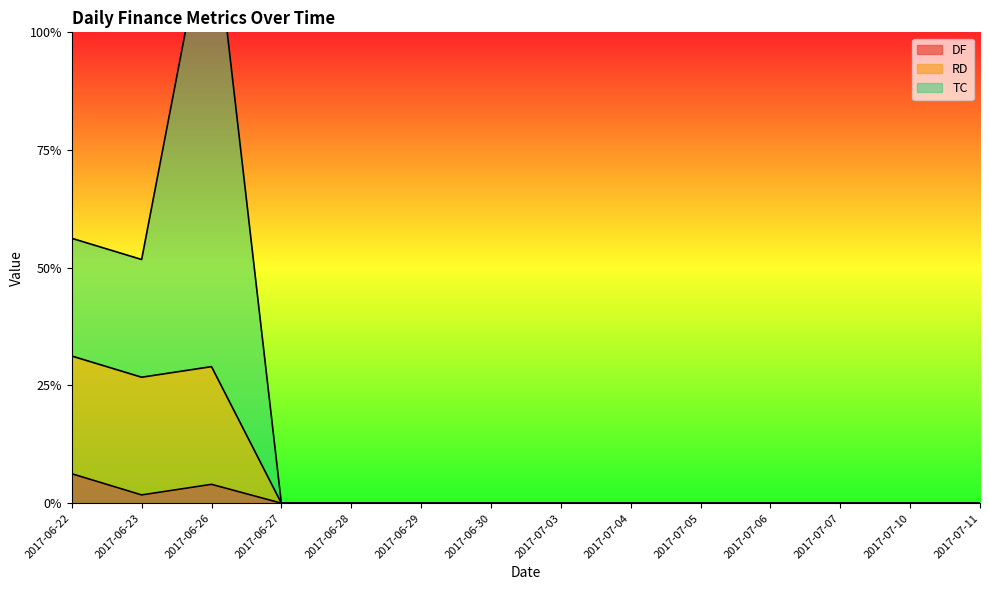

The value of RD at 2017-06-29 is -0.1. True or false?

False